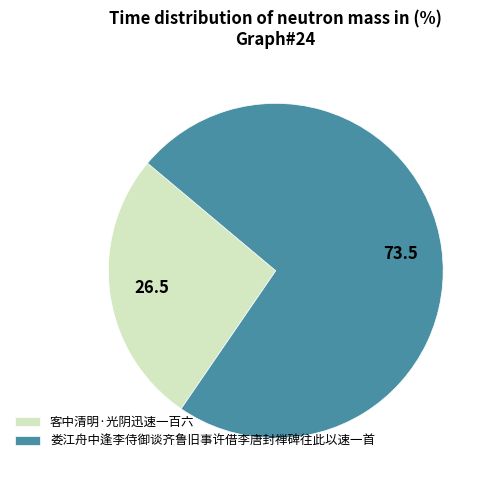

Which has a higher value, 客中清明·光阴迅速一百六 or 娄江舟中逢李侍御谈齐鲁旧事许借李唐封禅碑往此以速一首?

娄江舟中逢李侍御谈齐鲁旧事许借李唐封禅碑往此以速一首